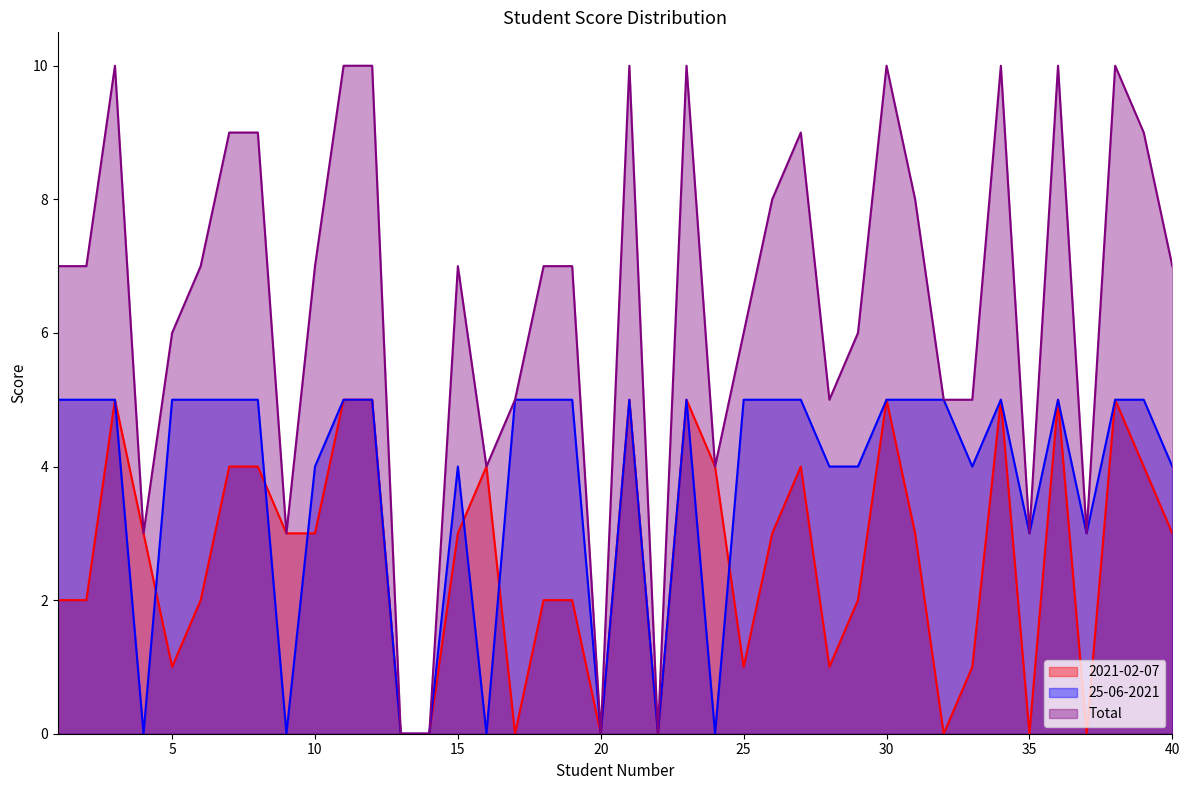

How many positive values does the 2021-02-07 series have?

32